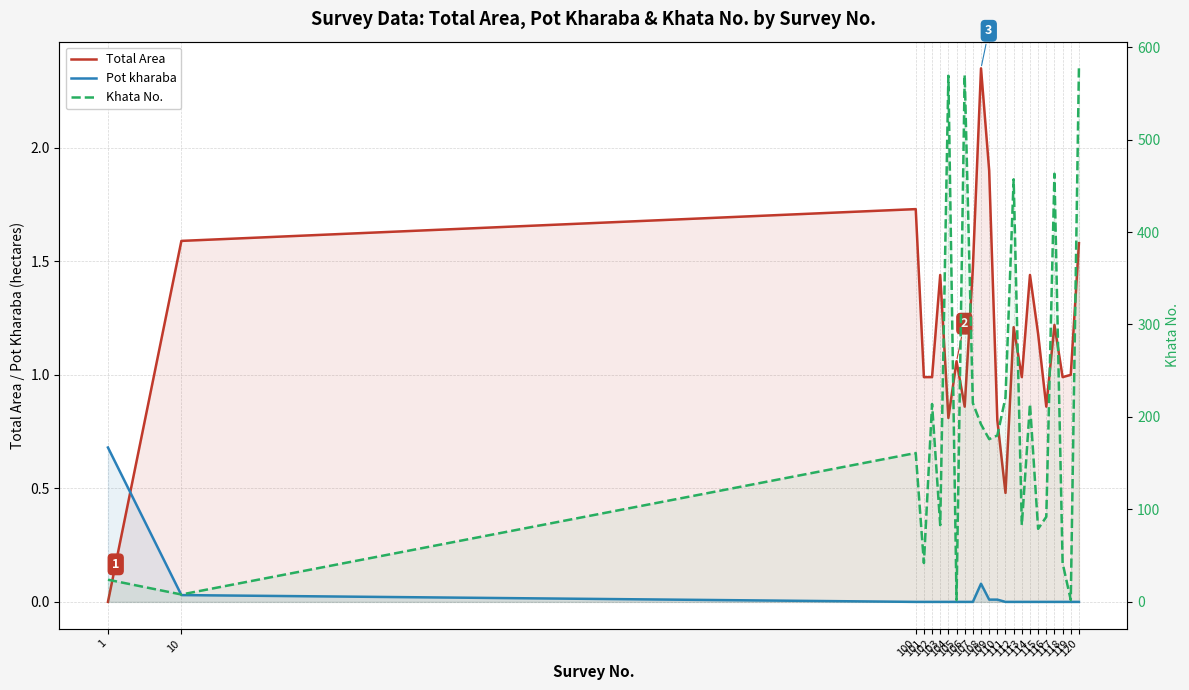

Is it true that Total Area equals 1.4 at 114?

True